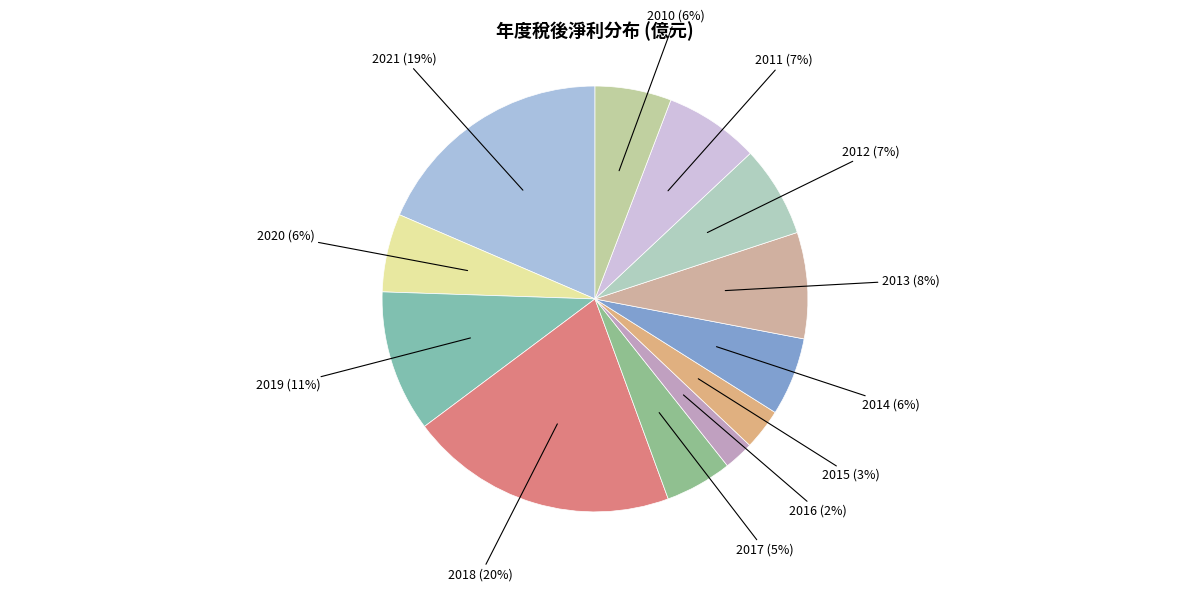

Do 2018 (20%) and 2011 (7%) together represent more than half of the pie?

No